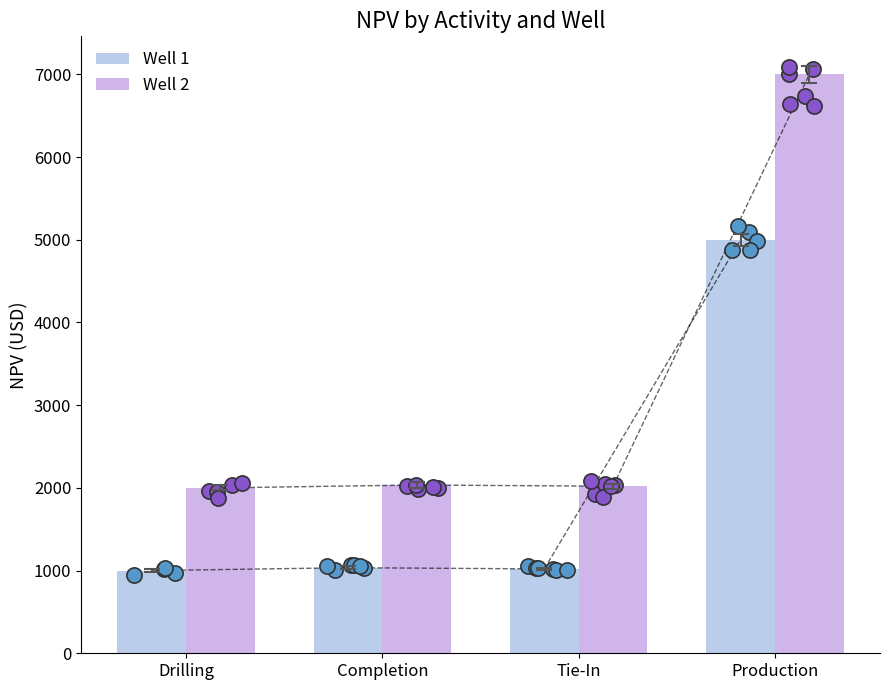

What are all the series names shown in the legend?

Well 1, Well 2